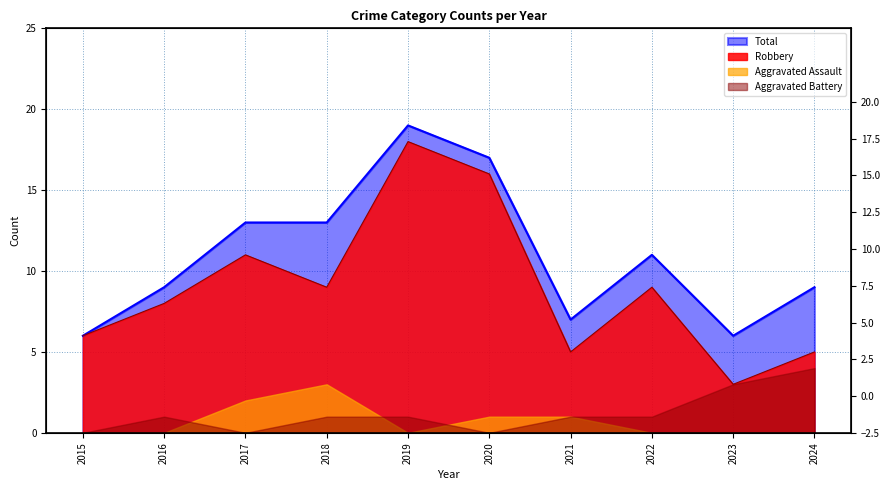

Which has a higher value, 2020 or 2021?

2020